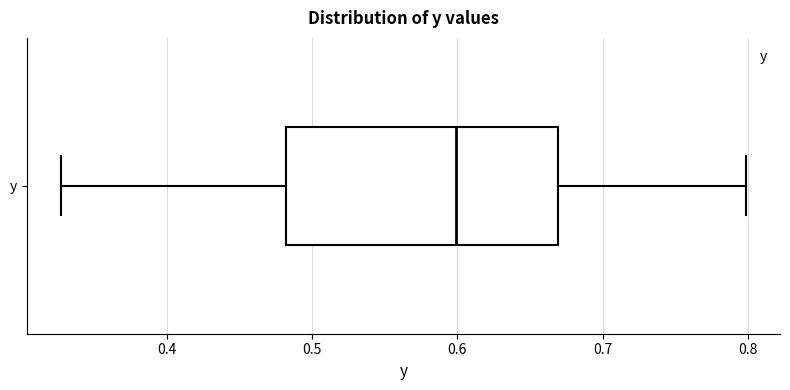

Transcribe this box plot: give where the median line is, the range the box spans, and where the two whiskers end, as read against the x-axis. The values are not printed on the chart, so give them approximately, as read against the axis.

median 0.60, box 0.48 to 0.67, whiskers 0.33 to 0.80